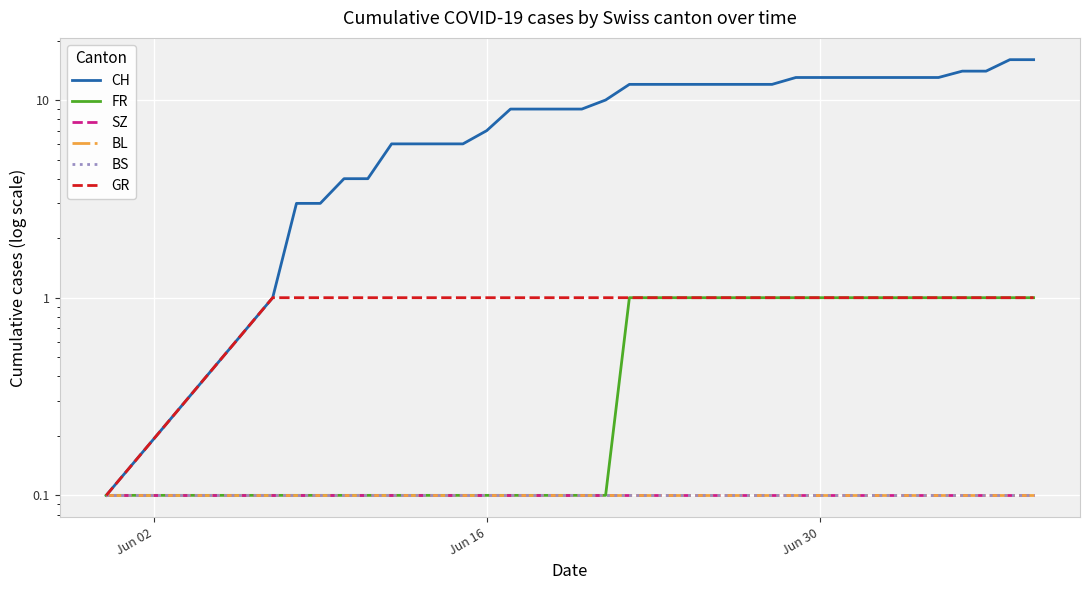

Reading left to right, what are all the values shown in this chart?

CH: 0.1	1.0	3.0	3.0	4.0	4.0	6.0	6.0	6.0	6.0	7.0	9.0	9.0	9.0	9.0	10.0	12.0	12.0	12.0	12.0	12.0	12.0	12.0	13.0	13.0	13.0	13.0	13.0	13.0	13.0	14.0	14.0	16.0	16.0
FR: 0.1	0.1	0.1	0.1	0.1	0.1	0.1	0.1	0.1	0.1	0.1	0.1	0.1	0.1	0.1	0.1	1.0	1.0	1.0	1.0	1.0	1.0	1.0	1.0	1.0	1.0	1.0	1.0	1.0	1.0	1.0	1.0	1.0	1.0
SZ: 0.1	0.1	0.1	0.1	0.1	0.1	0.1	0.1	0.1	0.1	0.1	0.1	0.1	0.1	0.1	0.1	0.1	0.1	0.1	0.1	0.1	0.1	0.1	0.1	0.1	0.1	0.1	0.1	0.1	0.1	0.1	0.1	0.1	0.1
BL: 0.1	0.1	0.1	0.1	0.1	0.1	0.1	0.1	0.1	0.1	0.1	0.1	0.1	0.1	0.1	0.1	0.1	0.1	0.1	0.1	0.1	0.1	0.1	0.1	0.1	0.1	0.1	0.1	0.1	0.1	0.1	0.1	0.1	0.1
BS: 0.1	0.1	0.1	0.1	0.1	0.1	0.1	0.1	0.1	0.1	0.1	0.1	0.1	0.1	0.1	0.1	0.1	0.1	0.1	0.1	0.1	0.1	0.1	0.1	0.1	0.1	0.1	0.1	0.1	0.1	0.1	0.1	0.1	0.1
GR: 0.1	1.0	1.0	1.0	1.0	1.0	1.0	1.0	1.0	1.0	1.0	1.0	1.0	1.0	1.0	1.0	1.0	1.0	1.0	1.0	1.0	1.0	1.0	1.0	1.0	1.0	1.0	1.0	1.0	1.0	1.0	1.0	1.0	1.0